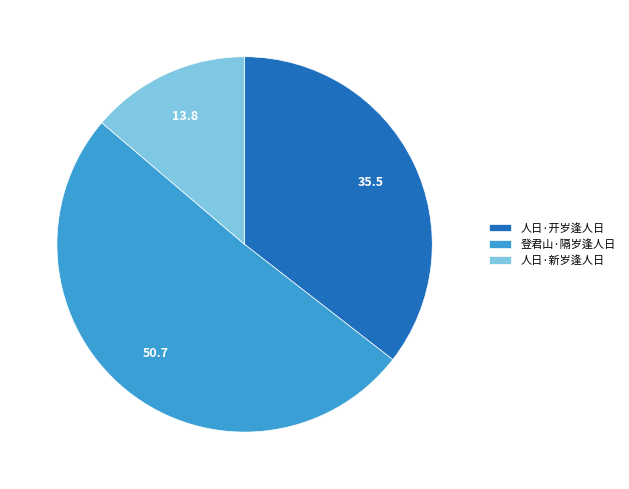

How many segments does this pie chart have?

3